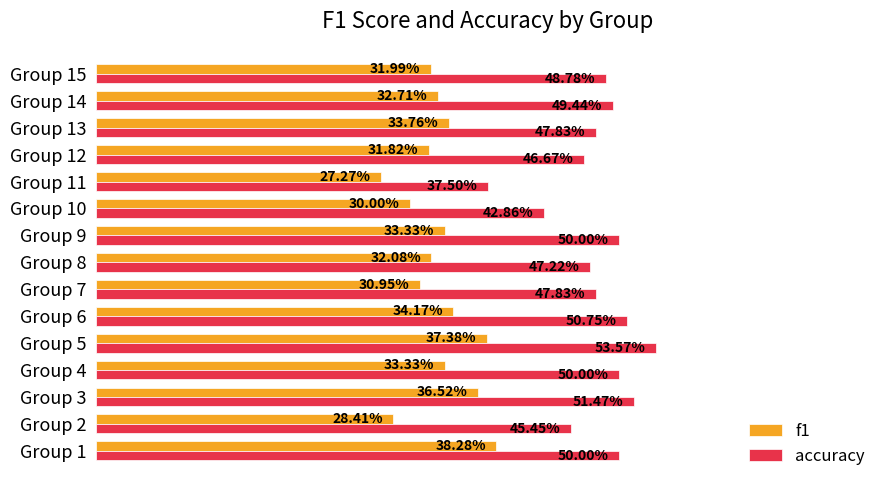

What is the greatest value displayed?

0.5